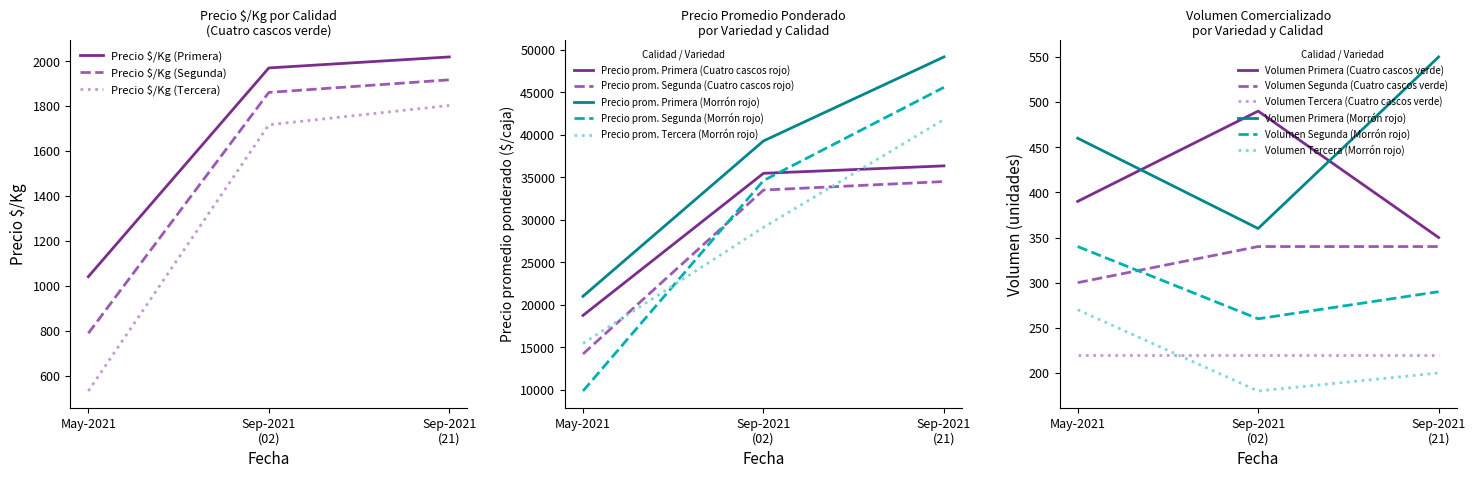

The value of Precio $/Kg (Tercera) at May-2021 is 532. True or false?

True